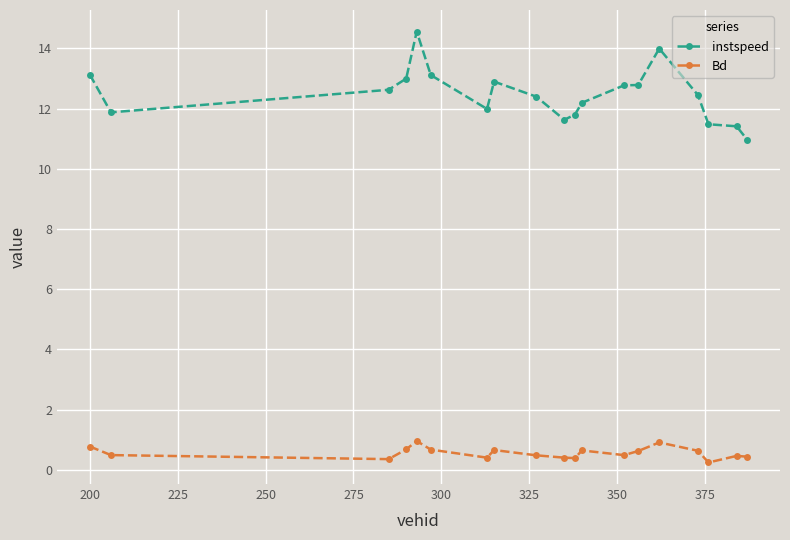

True or false: Bd has more than 2 interior local peaks.

True